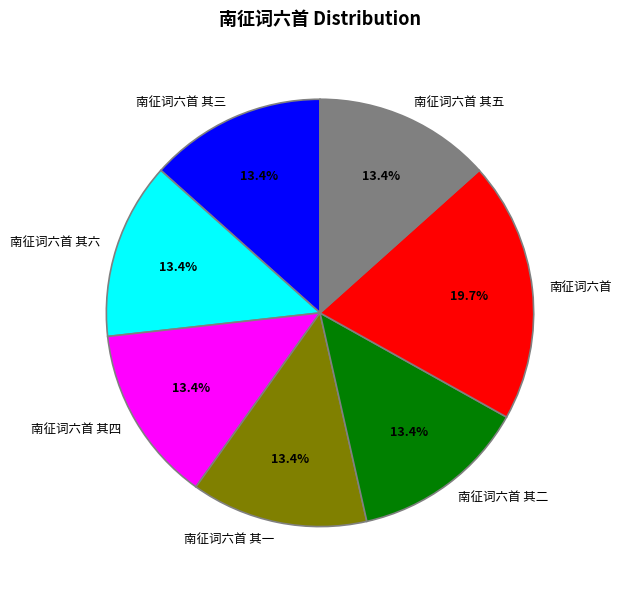

Combined, what portion of the pie is 南征词六首 其三 and 南征词六首 其四?

26.8%